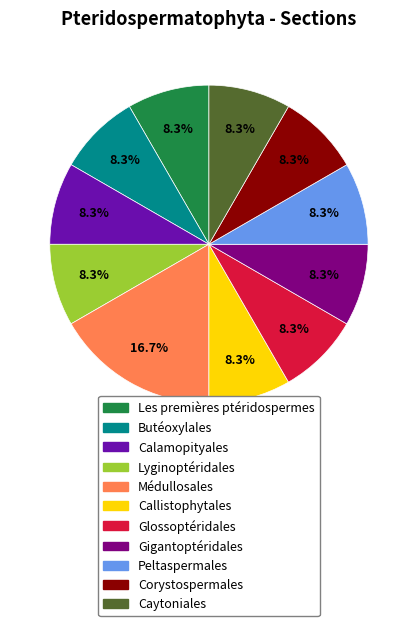

Do Lyginoptéridales and Corystospermales together represent more than half of the pie?

No